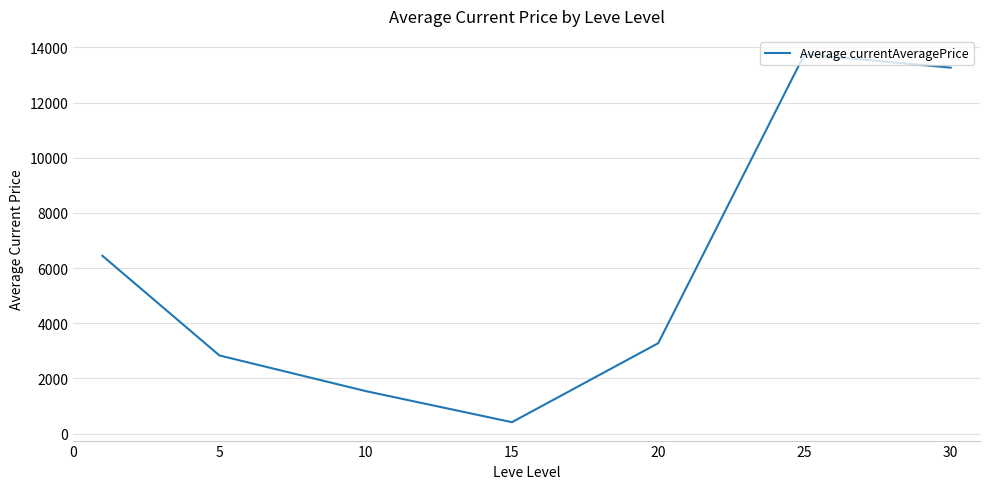

What is the average value?

5932.6